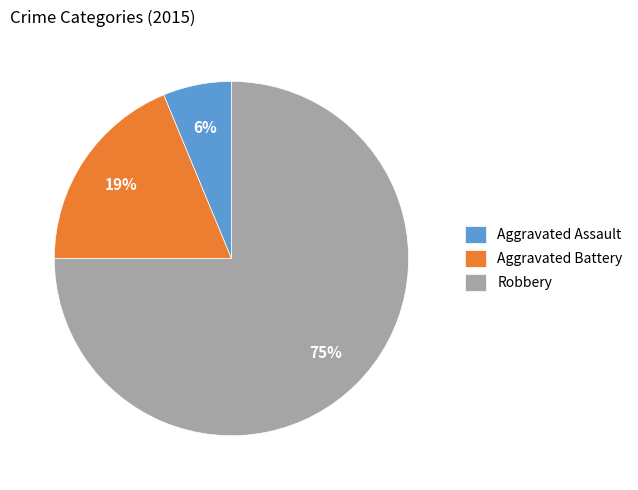

The Aggravated Battery slice represents 19% of the pie. True or false?

True